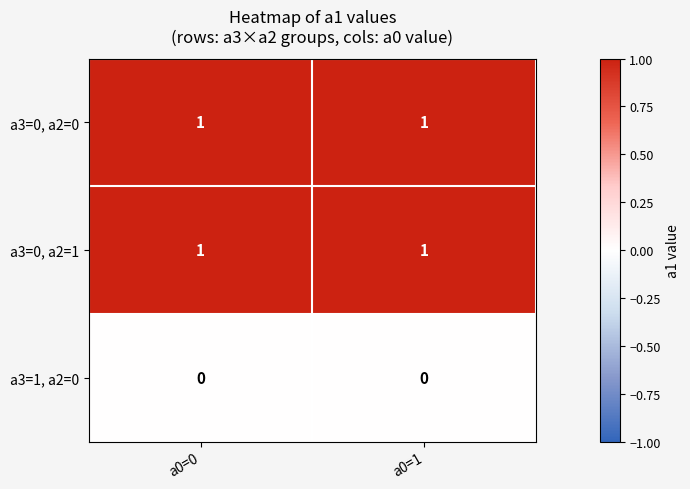

What is the total value across all series at a0=0?

2